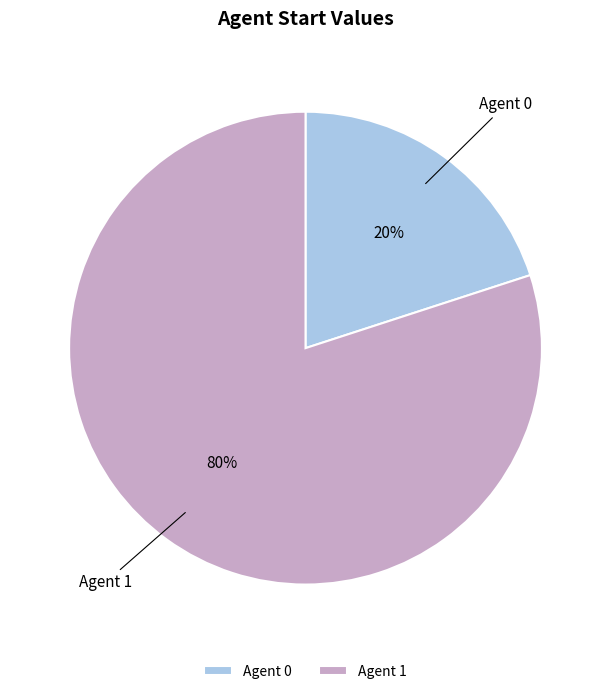

True or false: Agent 1 accounts for 73% of the total.

False